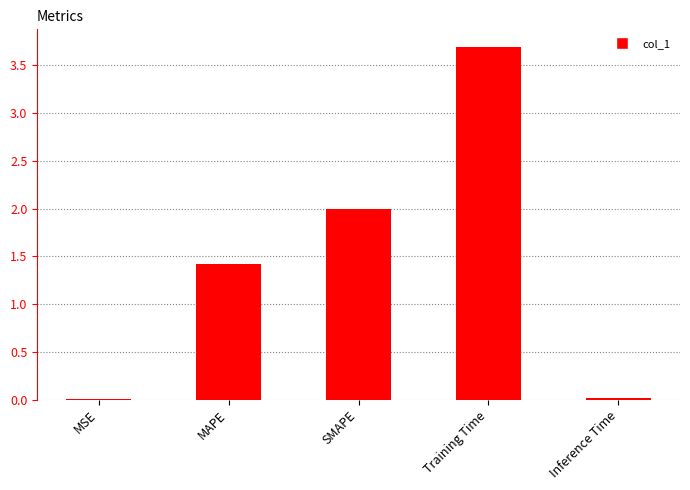

Are the bars grouped side by side (vs. stacked)?

No